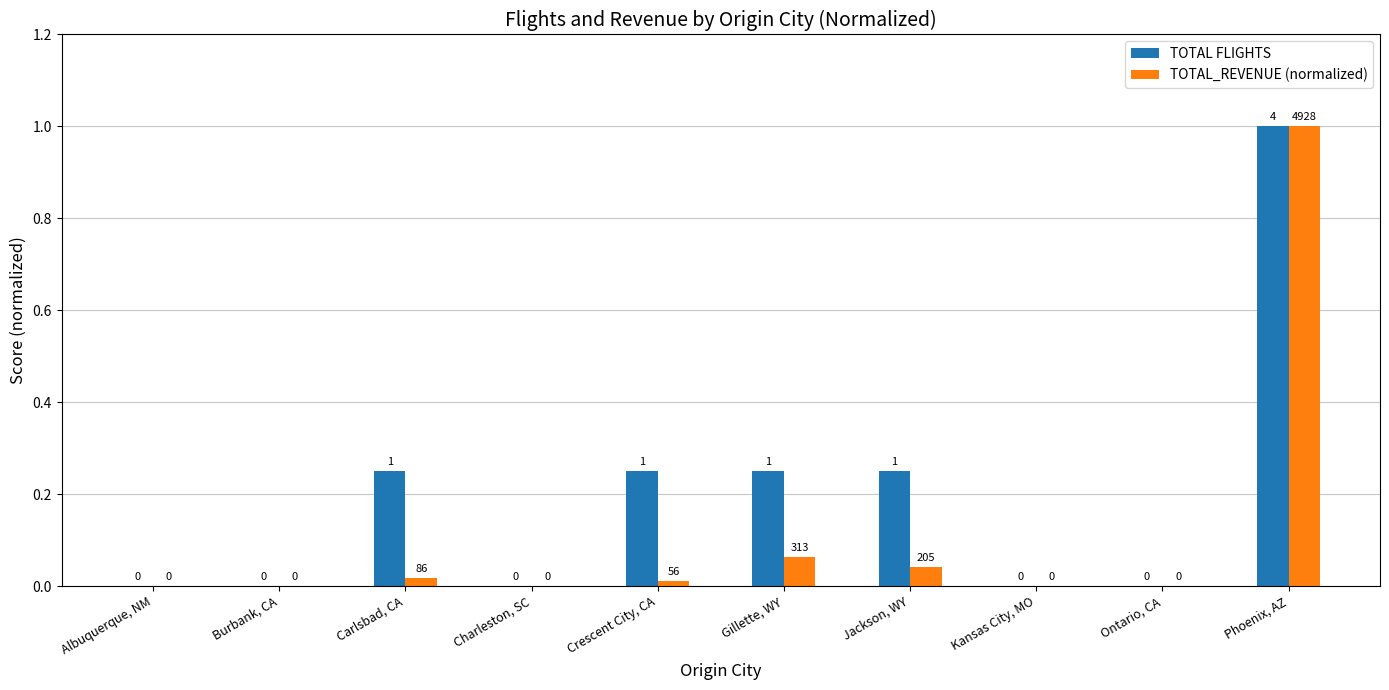

The value of TOTAL_REVENUE (normalized) at Kansas City, MO is -0.7. True or false?

False